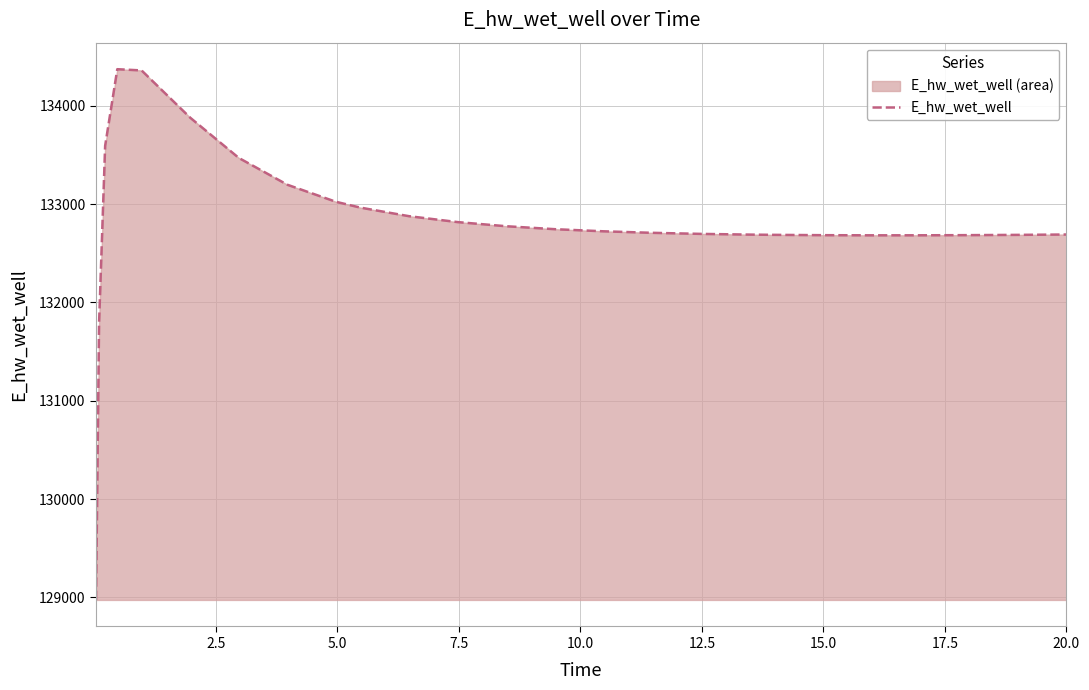

What is the difference between the maximum and minimum values?

5396.8